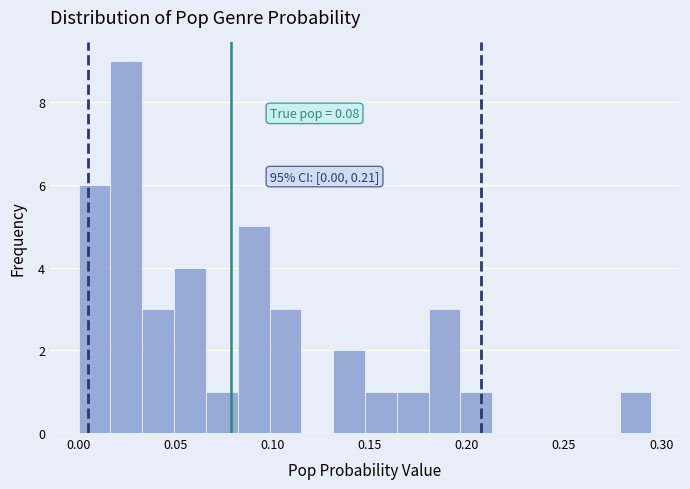

Around what value on the x-axis is the tallest bar? Give the approximate position of its centre, as read against the axis.

0.025